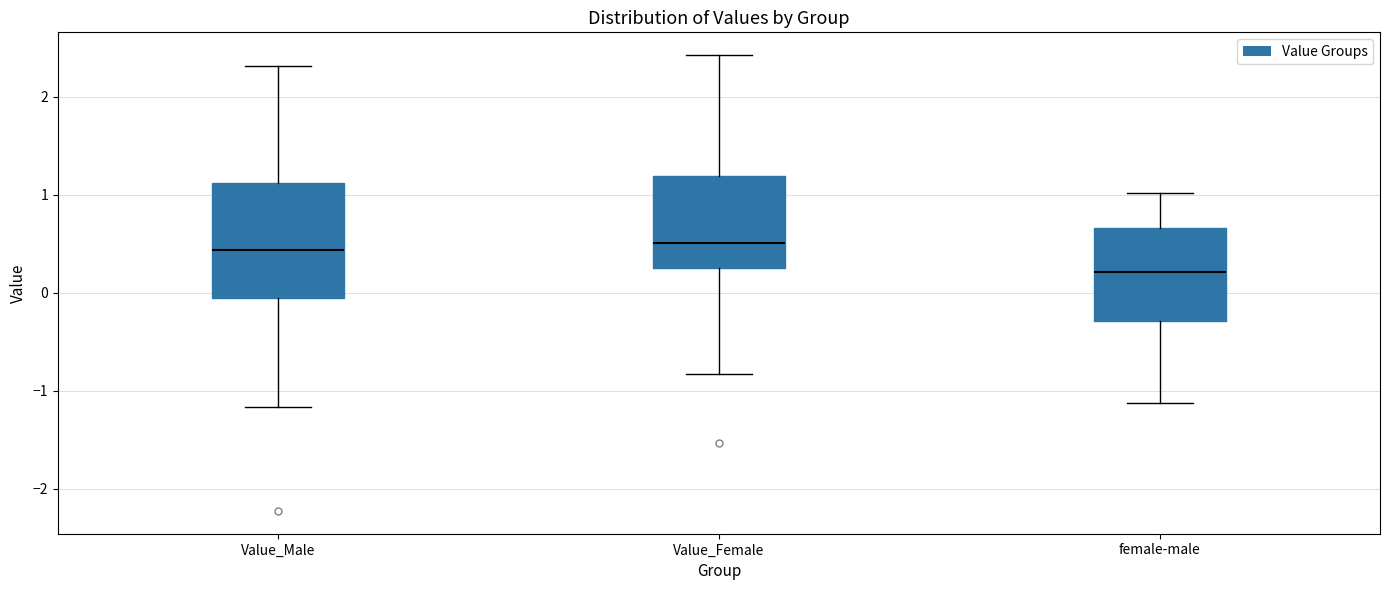

Reading left to right, transcribe this box plot: for each box, give where its median line is, the range the box spans, and where its two whiskers end, as read against the y-axis. The values are not printed on the chart, so give them approximately, as read against the axis.

Value_Male: median 0.4, box -0.1 to 1.1, whiskers -1.2 to 2.3
Value_Female: median 0.5, box 0.2 to 1.2, whiskers -0.8 to 2.4
female-male: median 0.2, box -0.3 to 0.7, whiskers -1.1 to 1.0